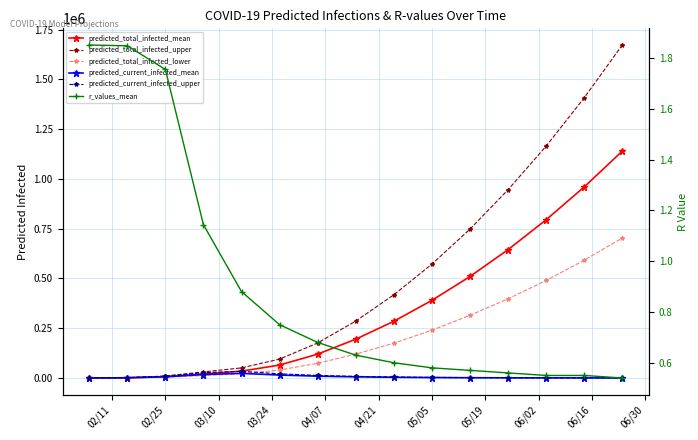

What is the difference between the maximum and minimum values in the r_values_mean series?

1.3